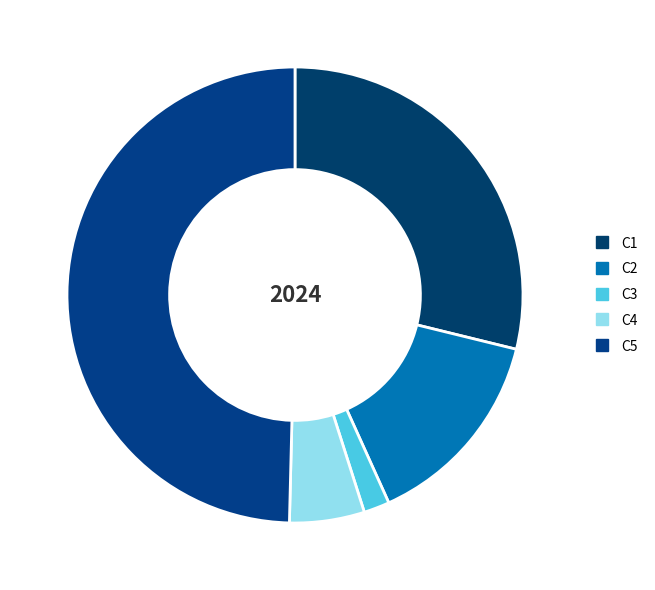

What is the largest slice in the pie chart?

C5